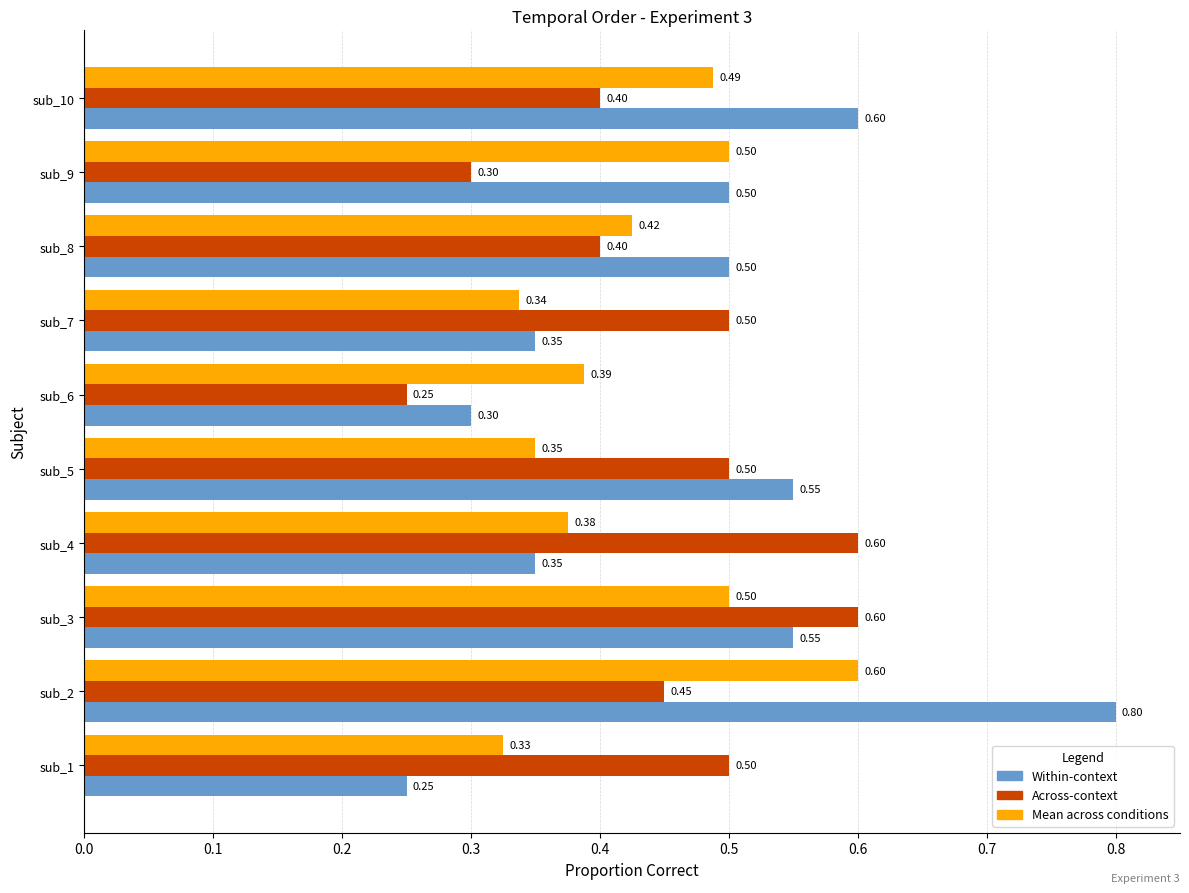

Which series changed the most between sub_3 and sub_4?

Within-context